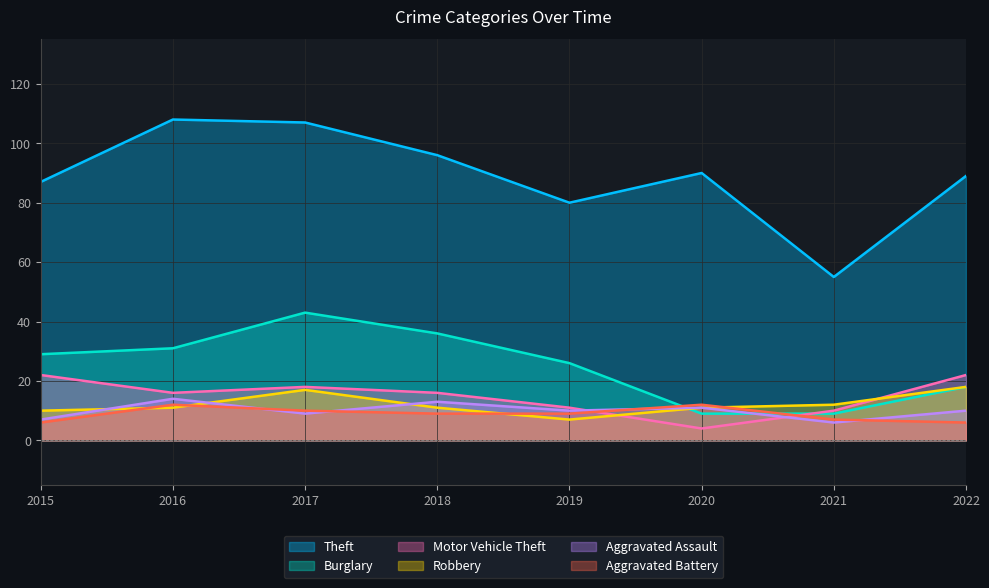

How many lines are shown in the chart?

6